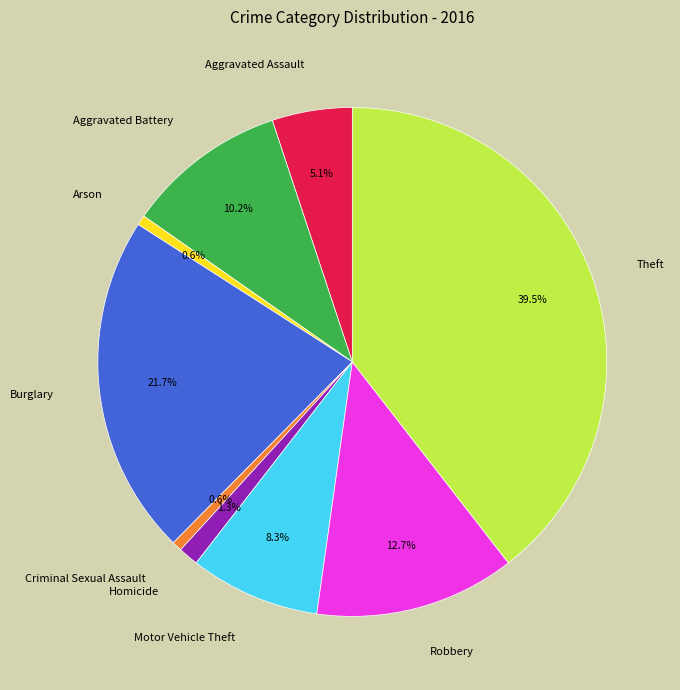

How many slices are in this pie chart?

9